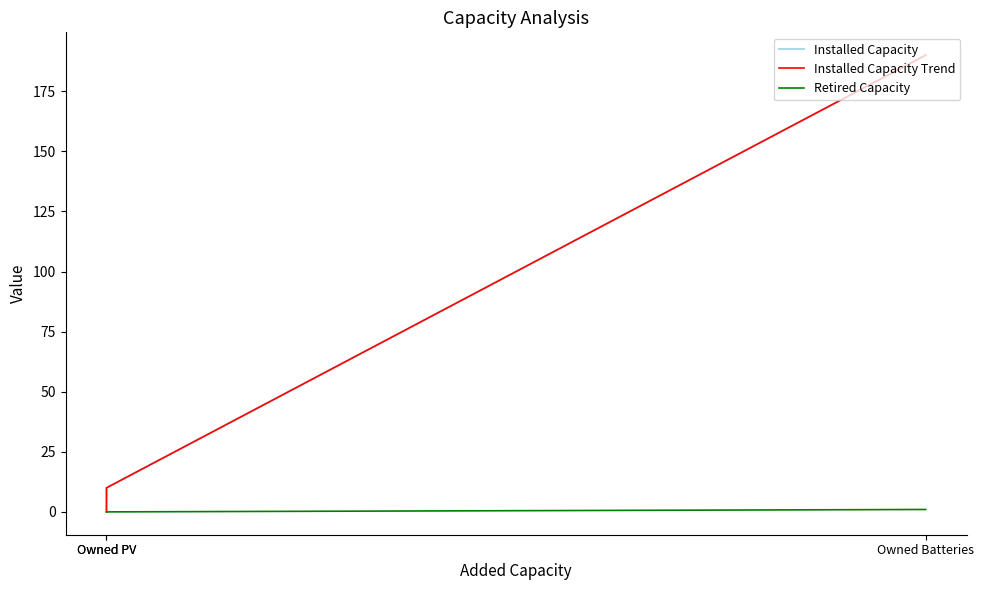

At which category is the sum across all series the highest?

Owned Batteries